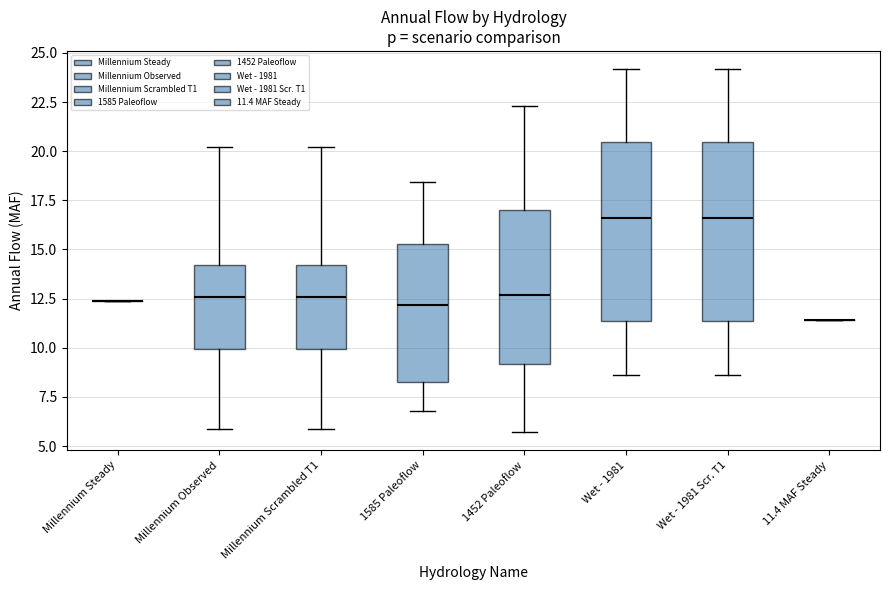

Reading left to right, transcribe this box plot: for each box, give where its median line is, the range the box spans, and where its two whiskers end, as read against the y-axis. The values are not printed on the chart, so give them approximately, as read against the axis.

Millennium Steady: box collapsed to a line at 12.5, whiskers 12.5 to 12.5
Millennium Observed: median 12.5, box 10.0 to 14.0, whiskers 6.0 to 20.0
Millennium Scrambled T1: median 12.5, box 10.0 to 14.0, whiskers 6.0 to 20.0
1585 Paleoflow: median 12.0, box 8.5 to 15.5, whiskers 7.0 to 18.5
1452 Paleoflow: median 12.5, box 9.0 to 17.0, whiskers 5.5 to 22.5
Wet - 1981: median 16.5, box 11.5 to 20.5, whiskers 8.5 to 24.0
Wet - 1981 Scr. T1: median 16.5, box 11.5 to 20.5, whiskers 8.5 to 24.0
11.4 MAF Steady: box collapsed to a line at 11.5, whiskers 11.5 to 11.5